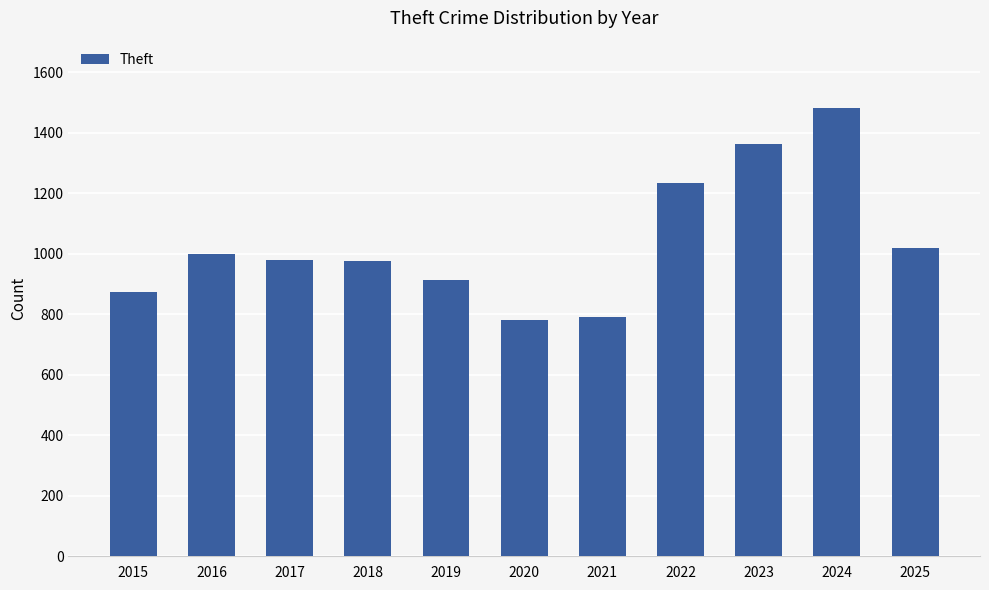

How many bars are there in total?

11